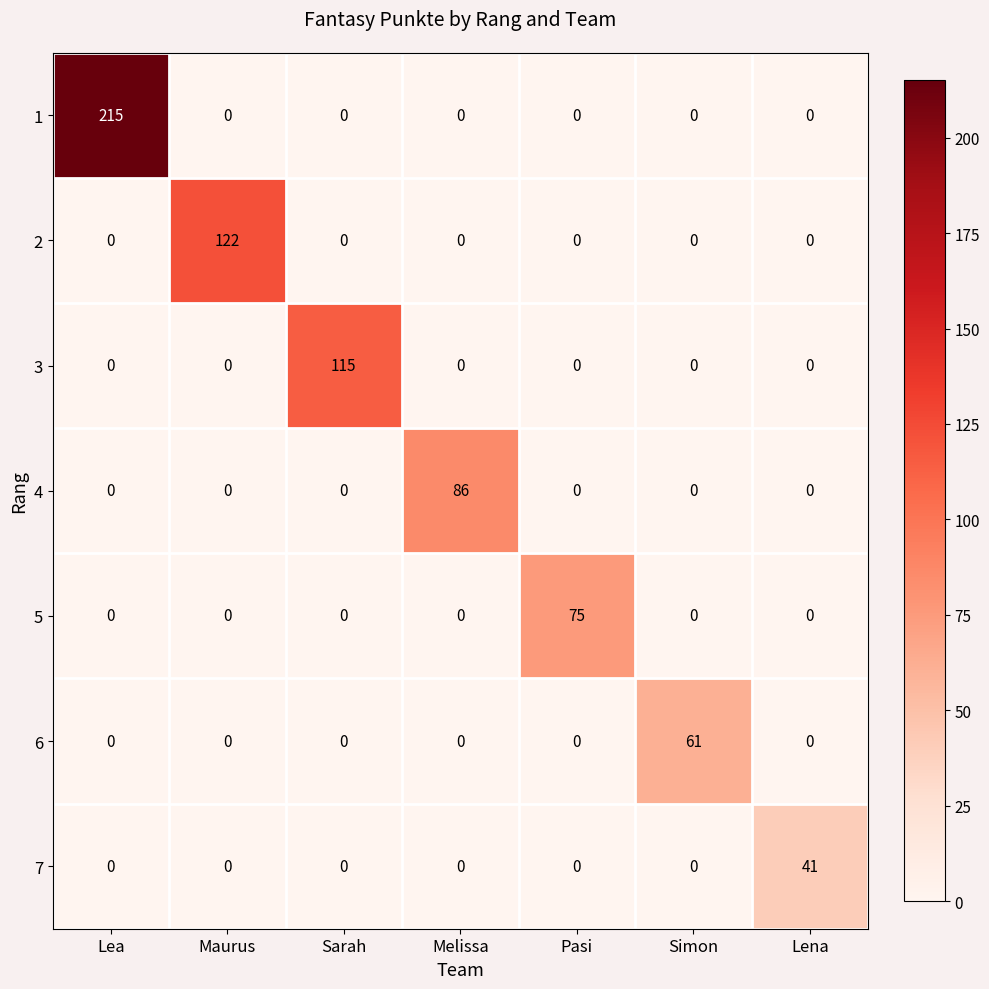

What is the sum of all 1 values?

215